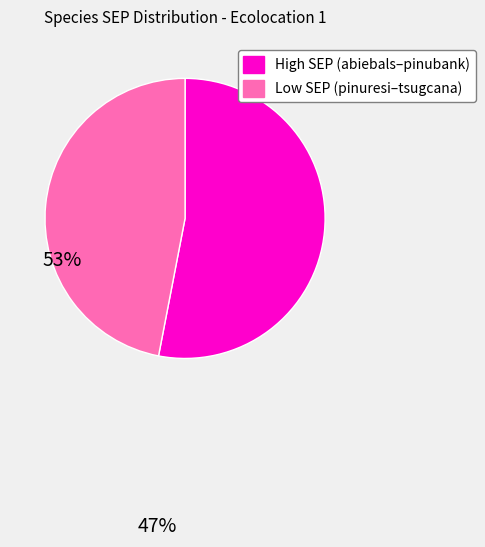

Does any single category account for the majority?

Yes